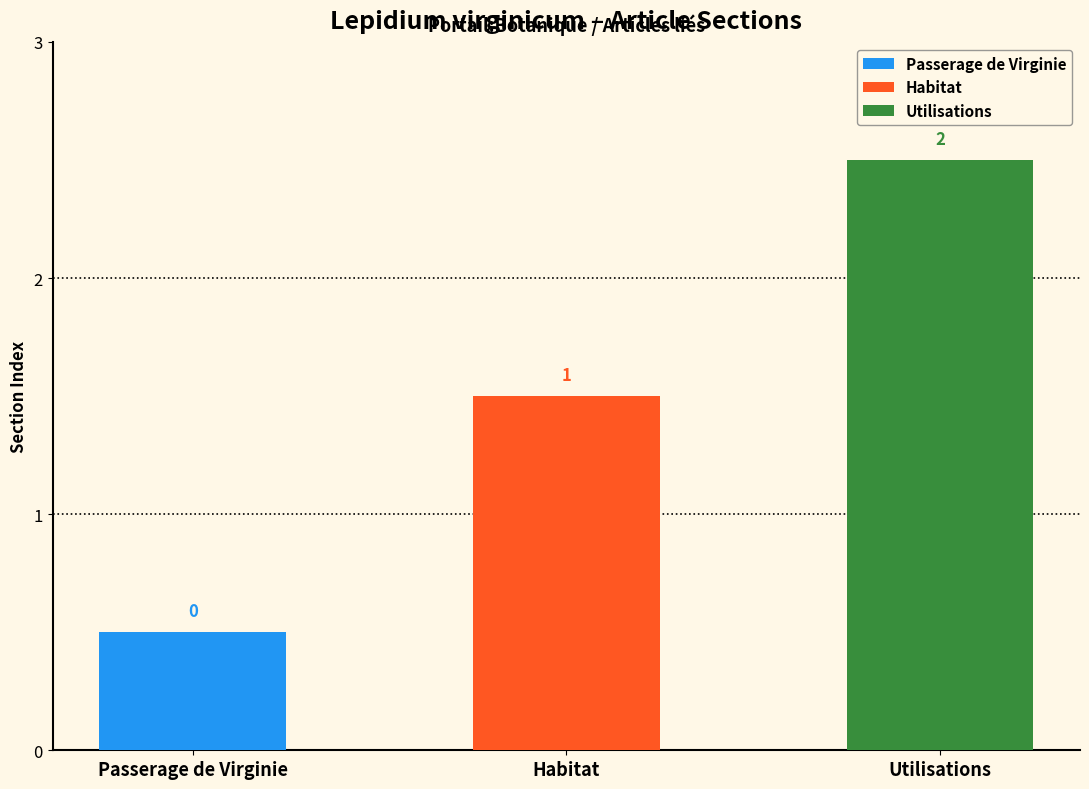

Does the chart contain any negative values?

No